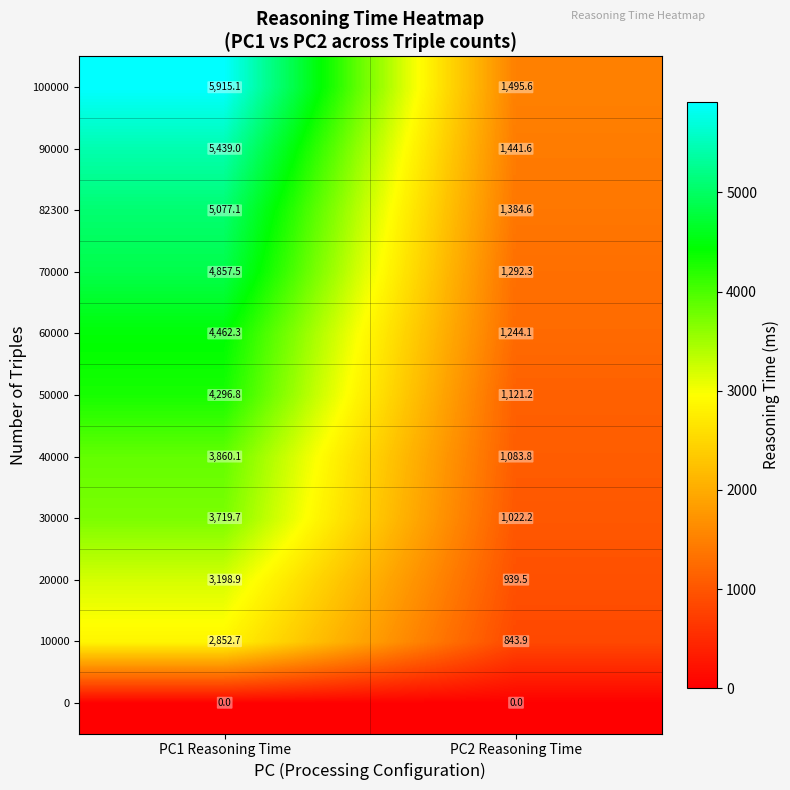

How many data points does each series have?

2